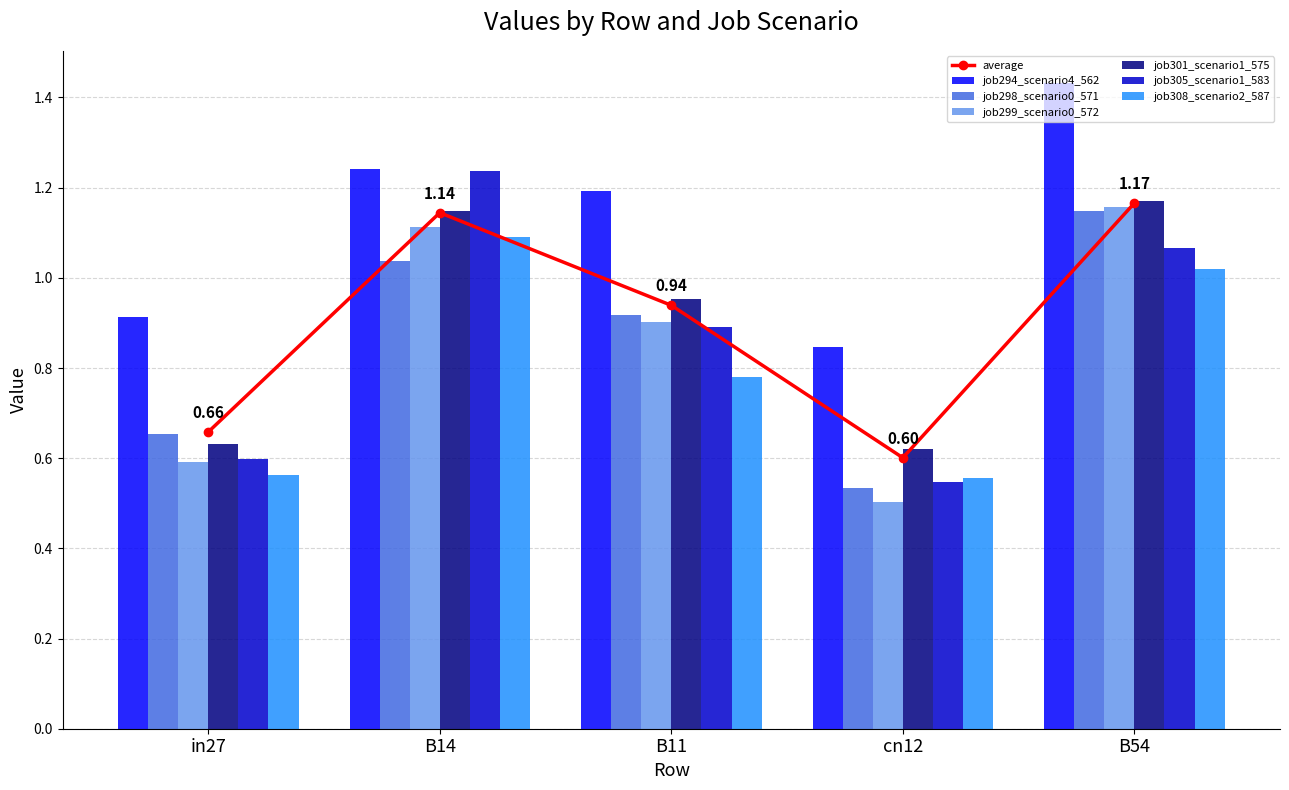

What is the difference between the second highest and second lowest values in the job294_scenario4_562 series?

0.3